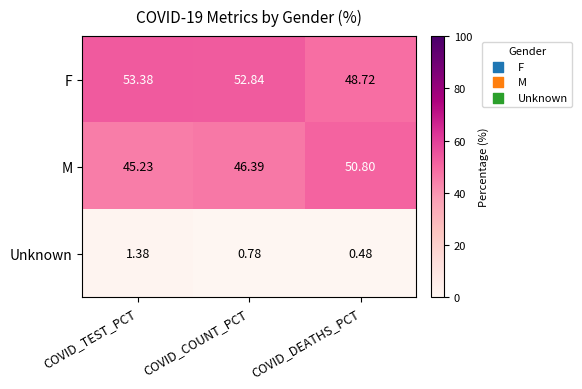

At which label does F reach its minimum?

COVID_DEATHS_PCT